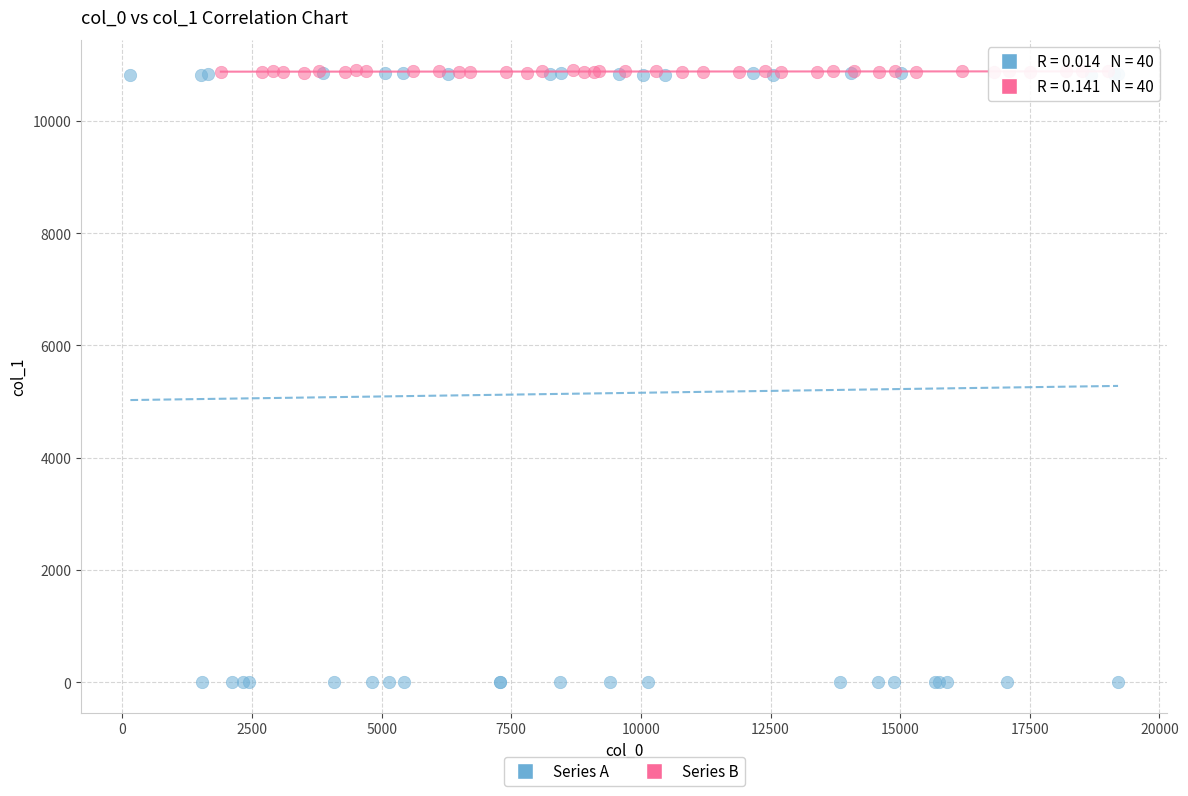

Which series reaches the minimum Y coordinate?

Series A